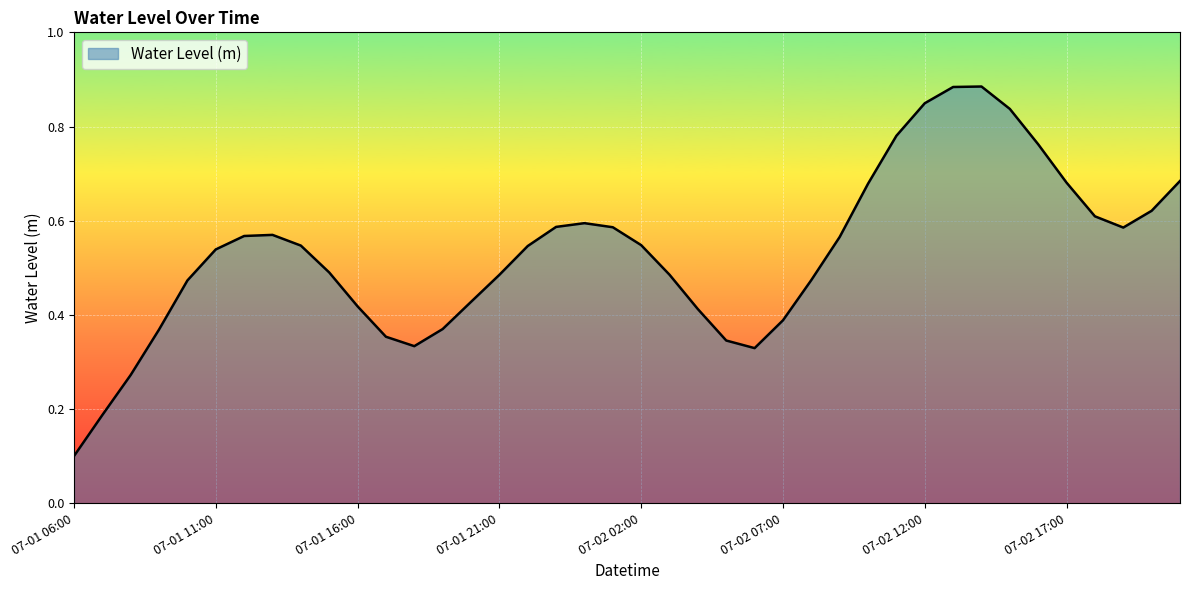

Is this an area chart (filled region under the line)?

Yes